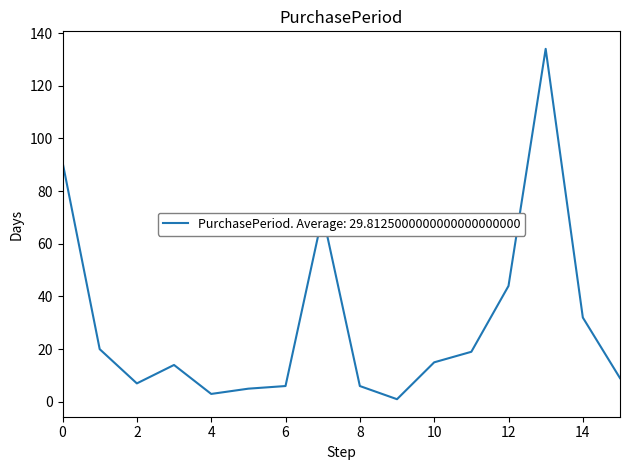

What is the difference between the maximum and minimum values?

133